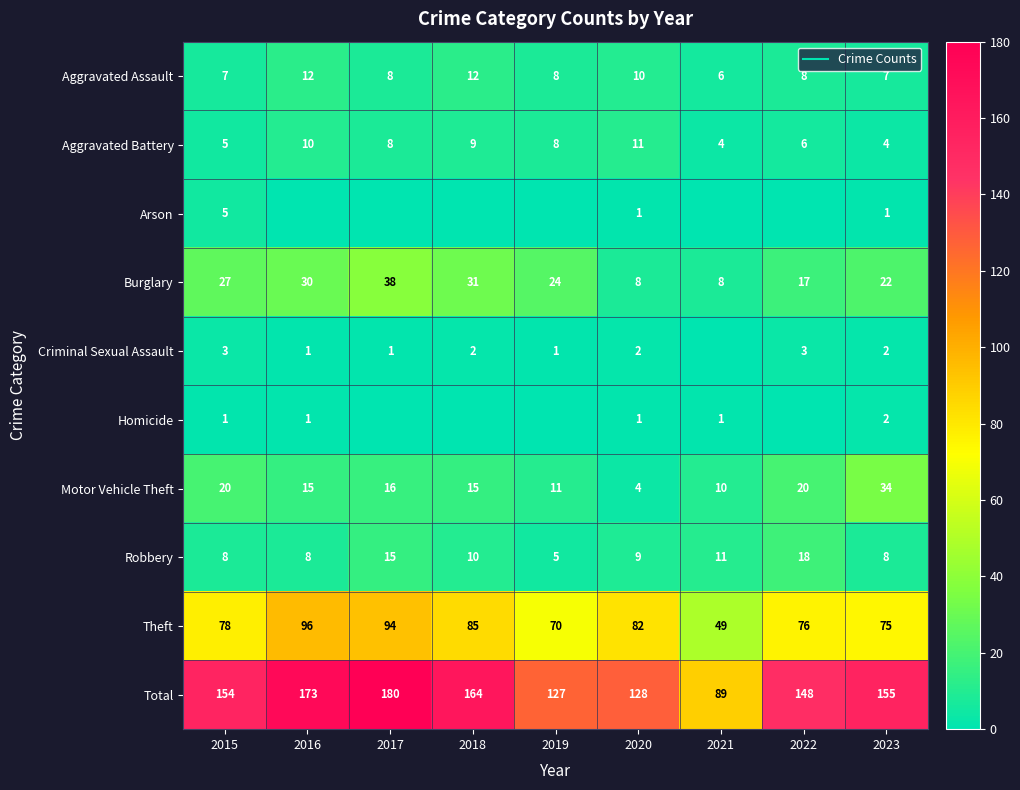

At which label is Homicide closest to 1?

2015